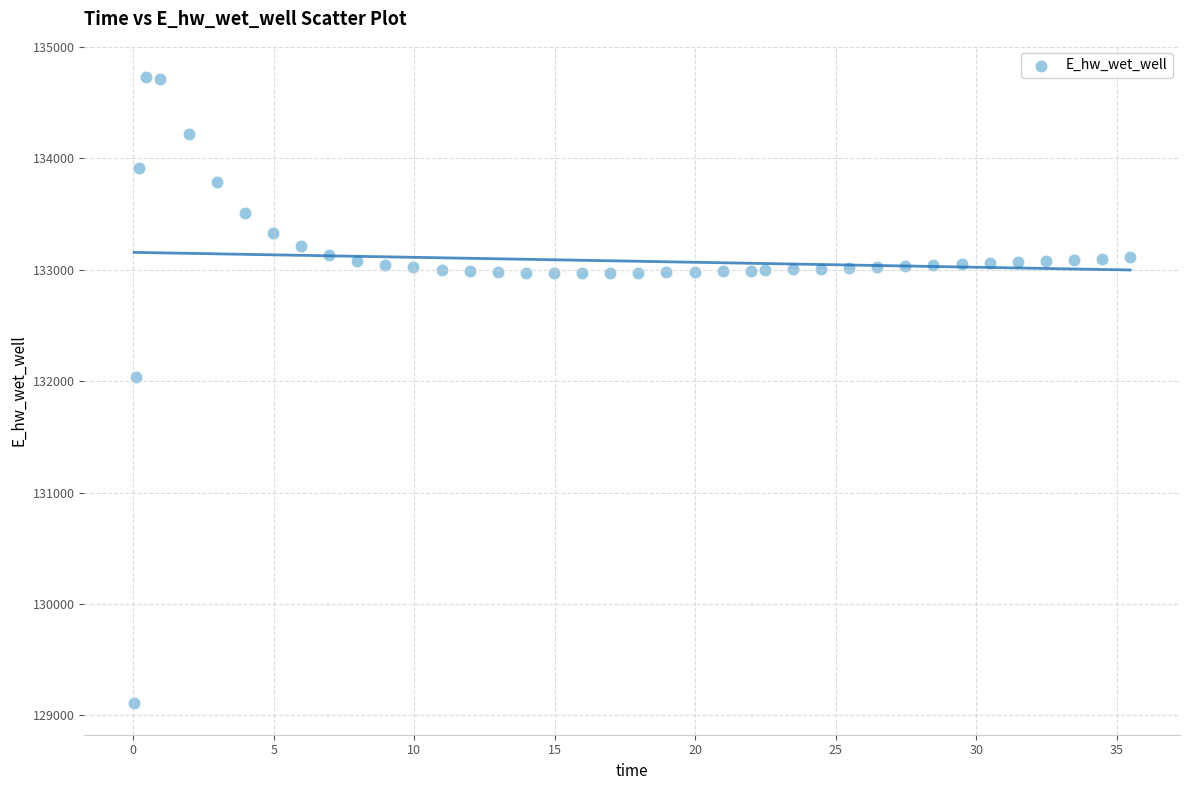

What is the range of Y values (max minus min)?

5620.2